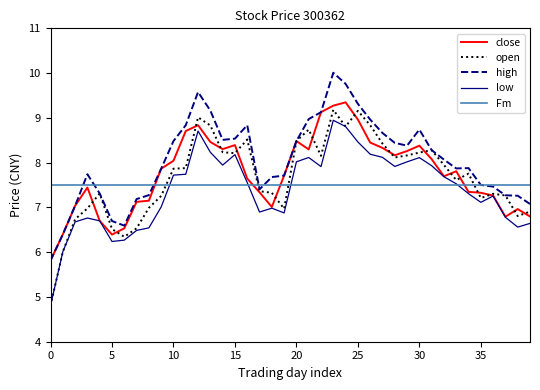

What is the highest value of the high series?

10.0